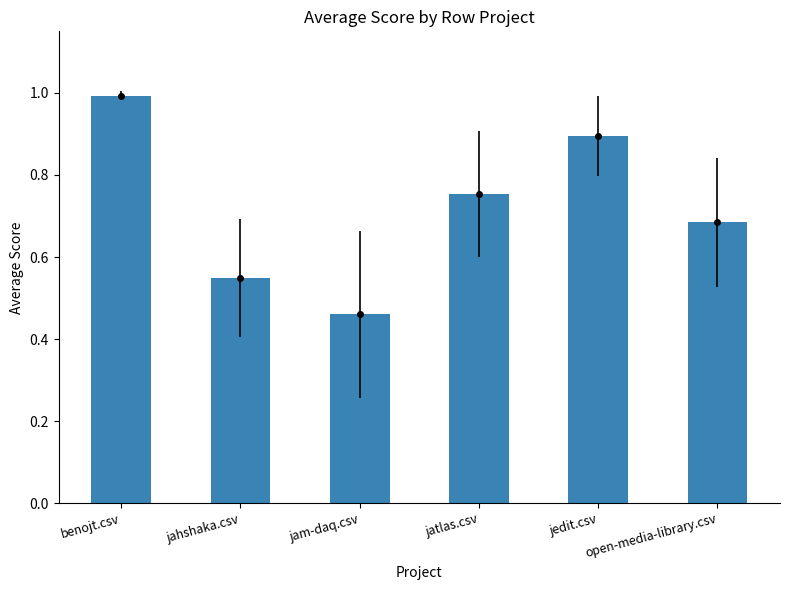

What is the label of the 2nd bar from the right?

jedit.csv